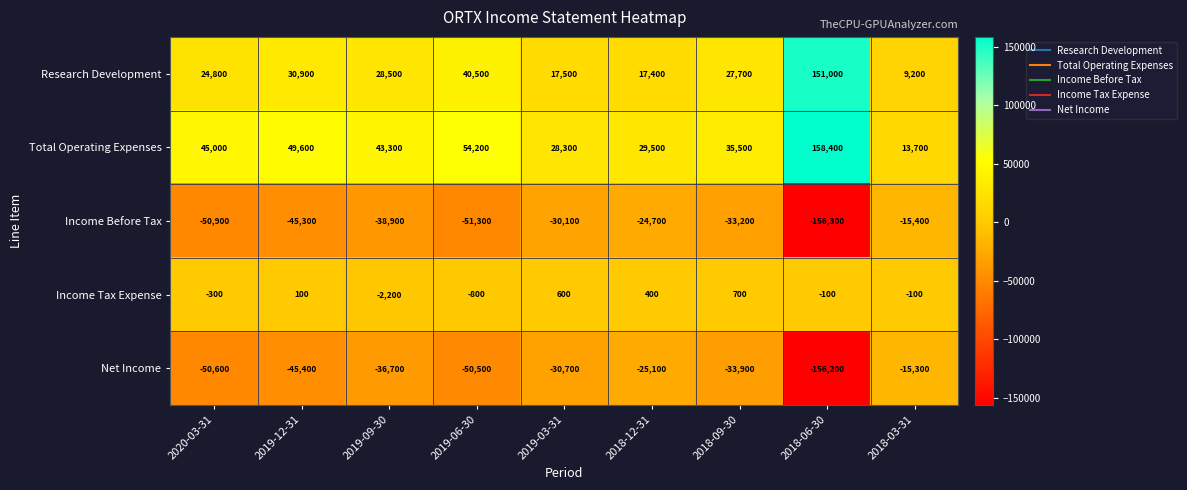

Rank the series by their maximum value, from highest to lowest.

Total Operating Expenses, Research Development, Income Tax Expense, Net Income, Income Before Tax